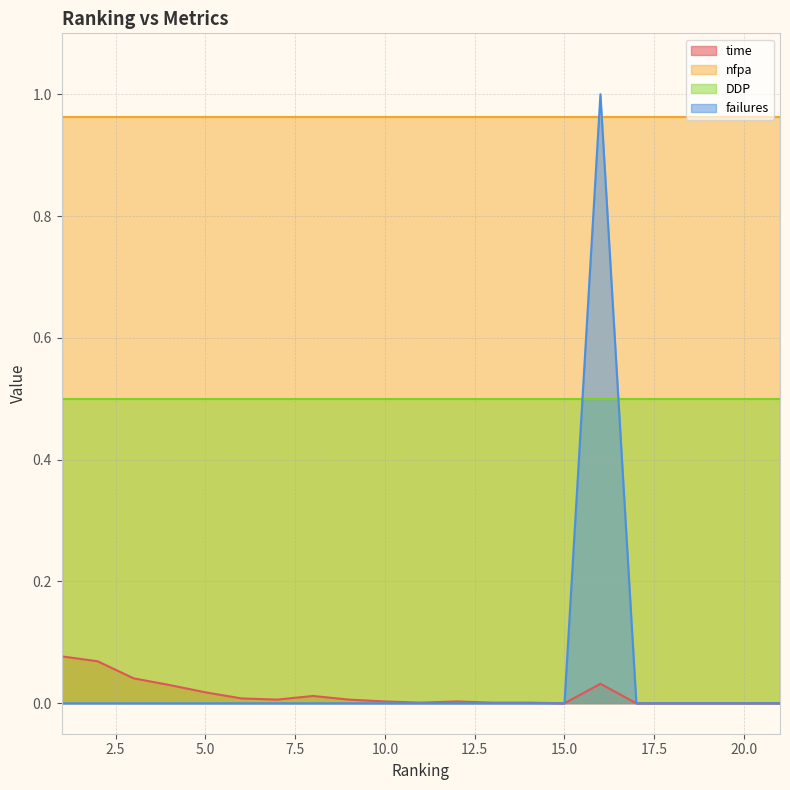

Does the chart have visible grid lines?

Yes